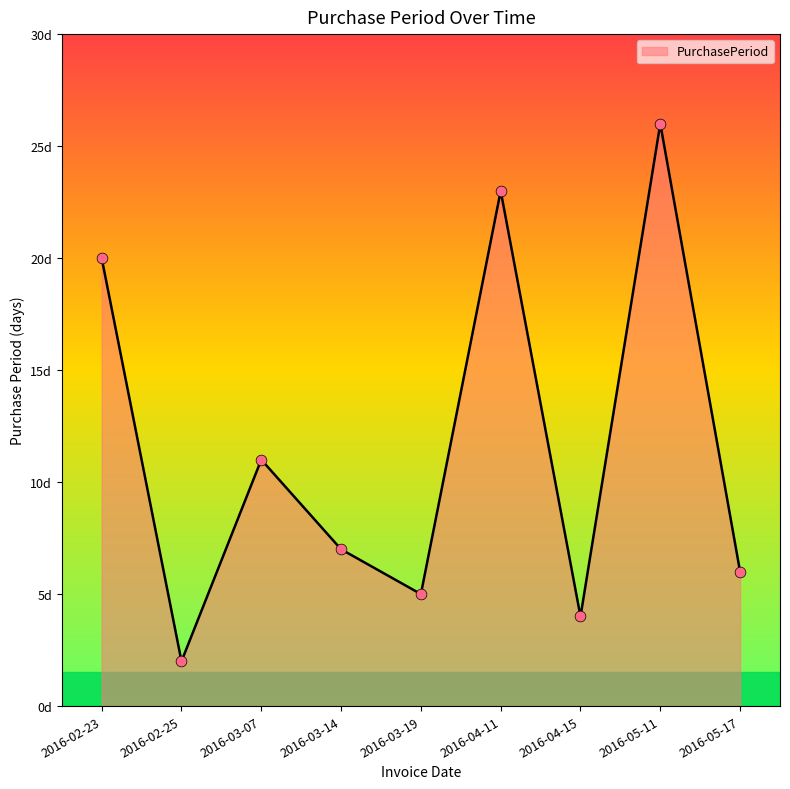

Approximately how many times larger is the value at 2016-03-07 compared to 2016-05-11?

0.4